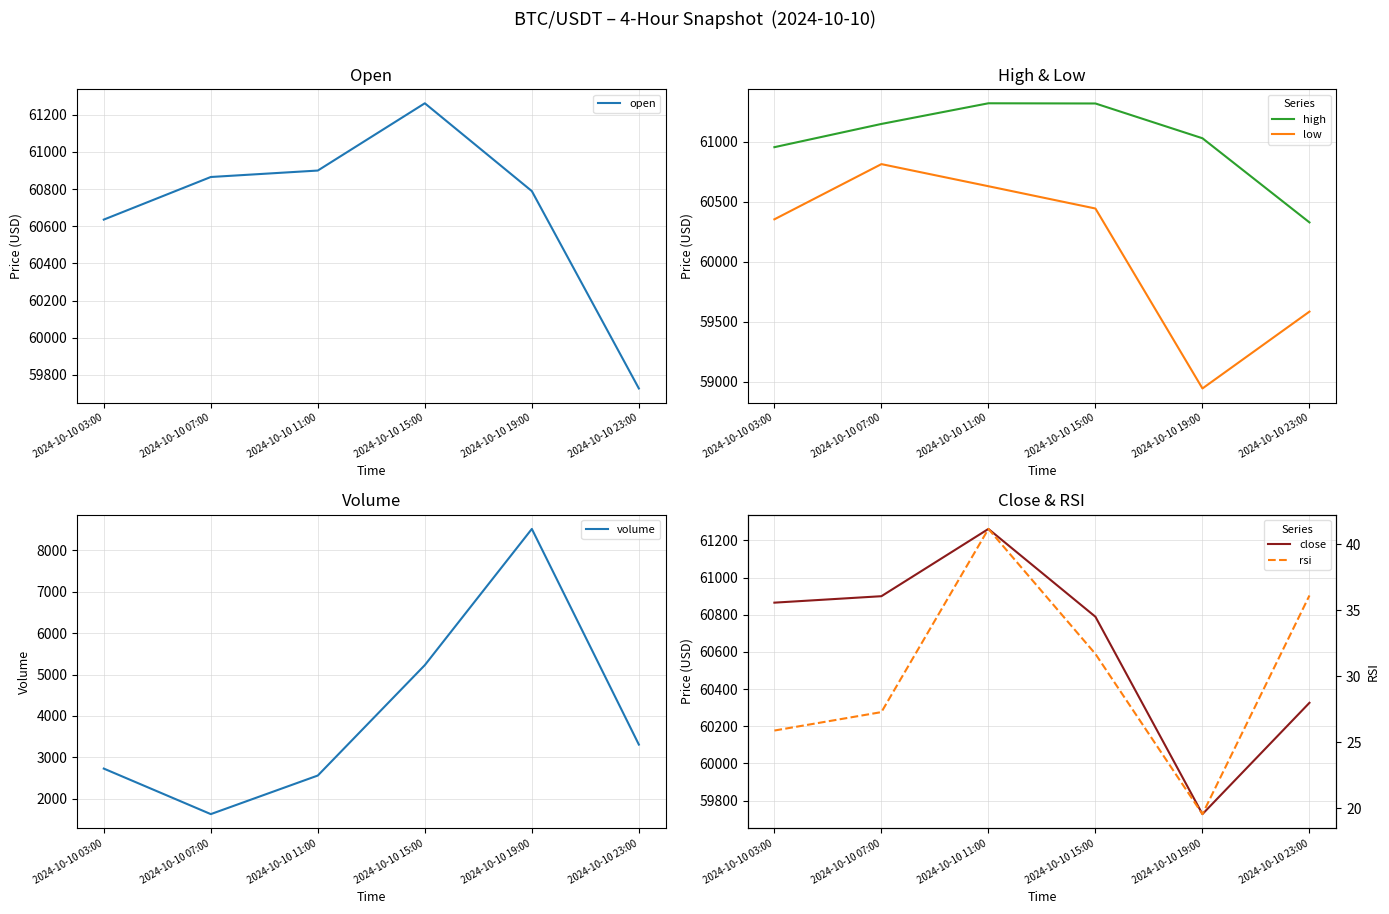

What is the spread (max minus min) of values at 2024-10-10 15:00?

61288.3